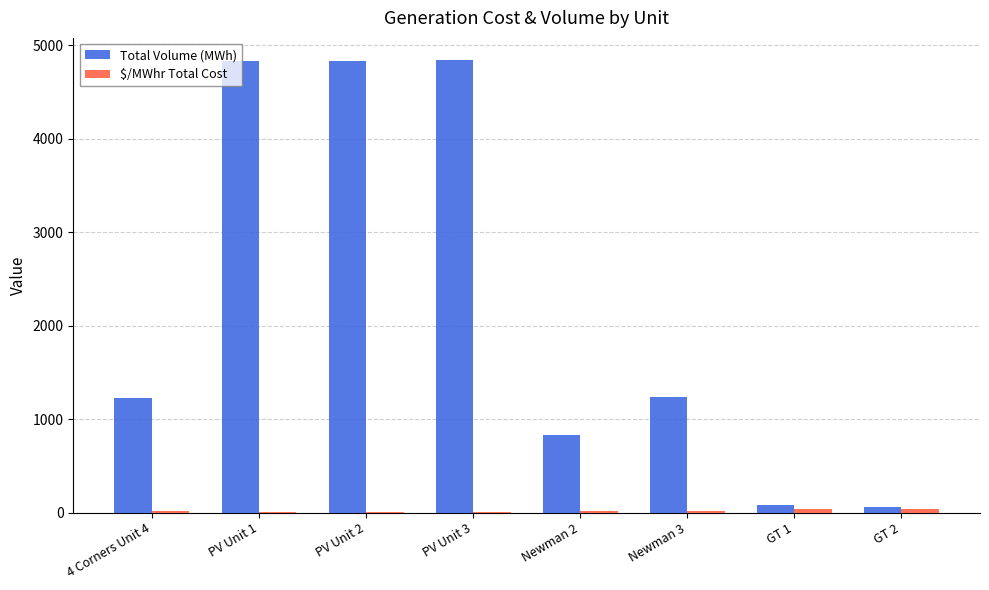

Which series has the largest total across all categories?

Total Volume (MWh)